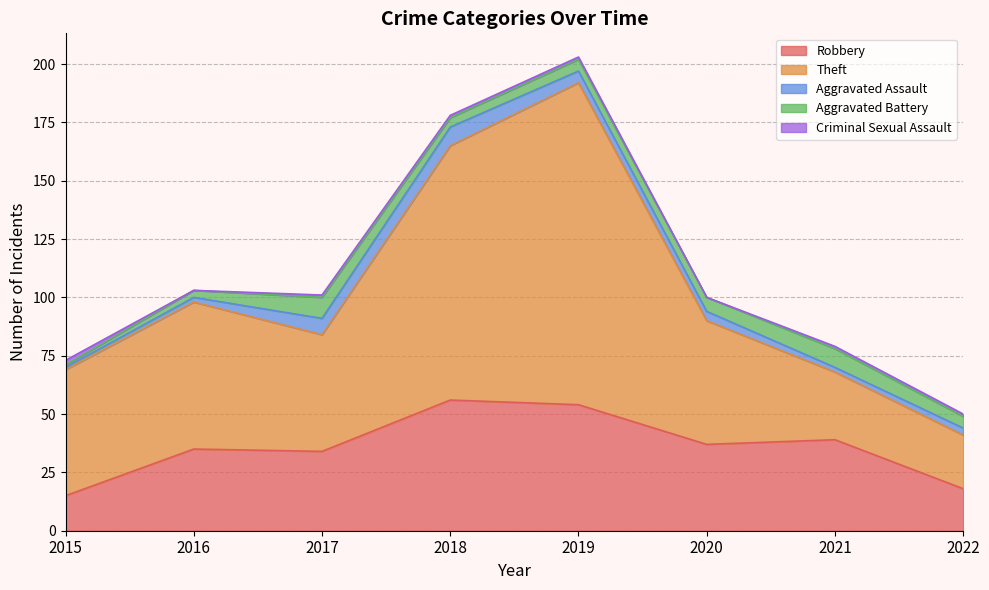

Is it true that Robbery equals 18 at 2022?

True